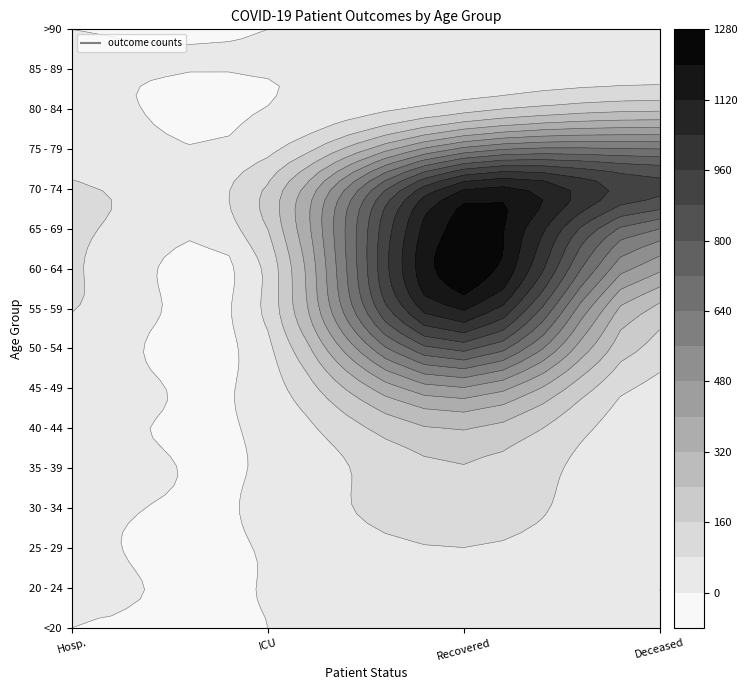

At which label does 40 - 44 first exceed 22?

2